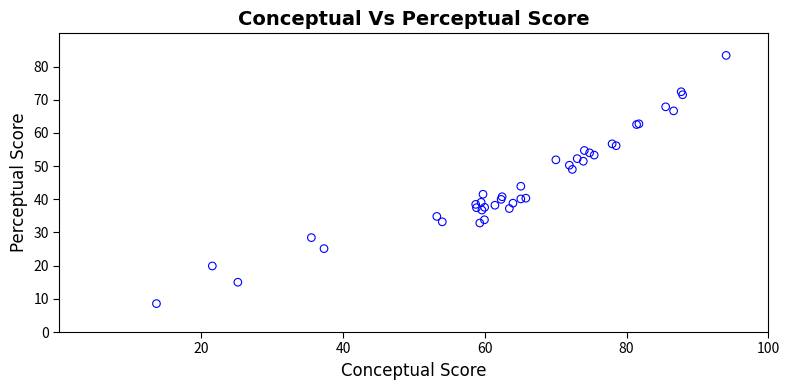

What Y value in the scatter plot is closest to 45?

43.9